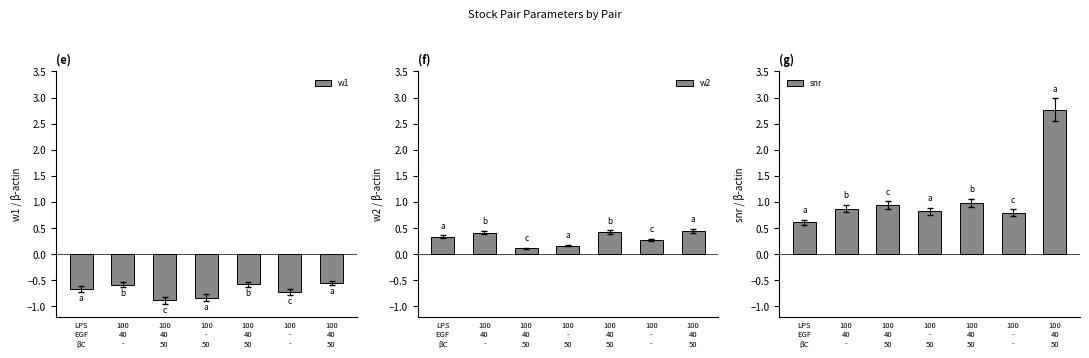

Does the chart contain stacked bars?

No